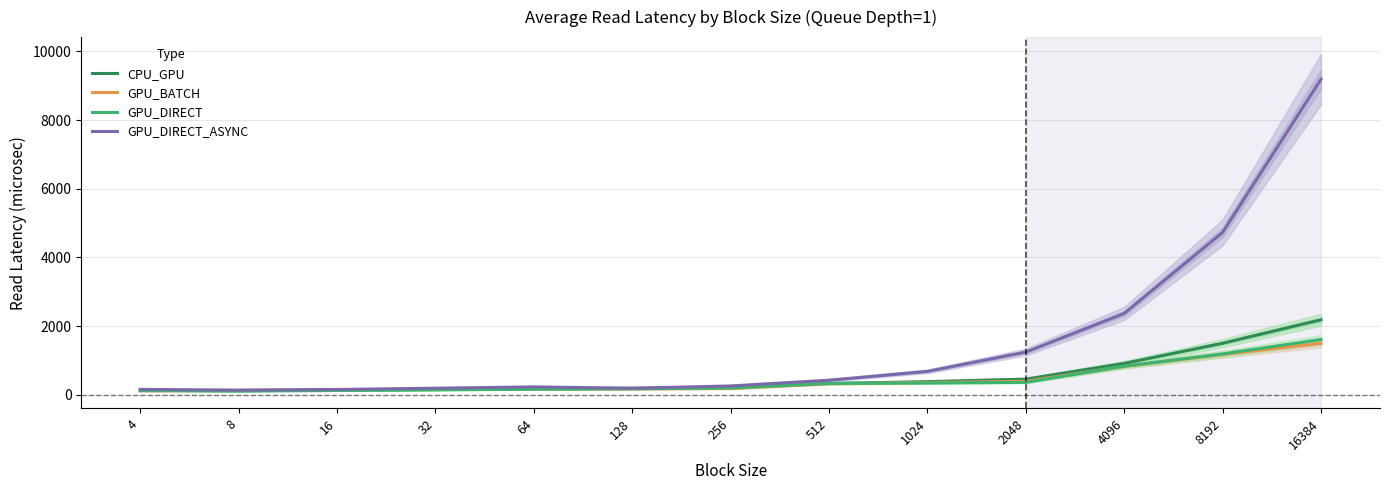

True or false: GPU_DIRECT_ASYNC has a value of 1244.1 at 2048.

True